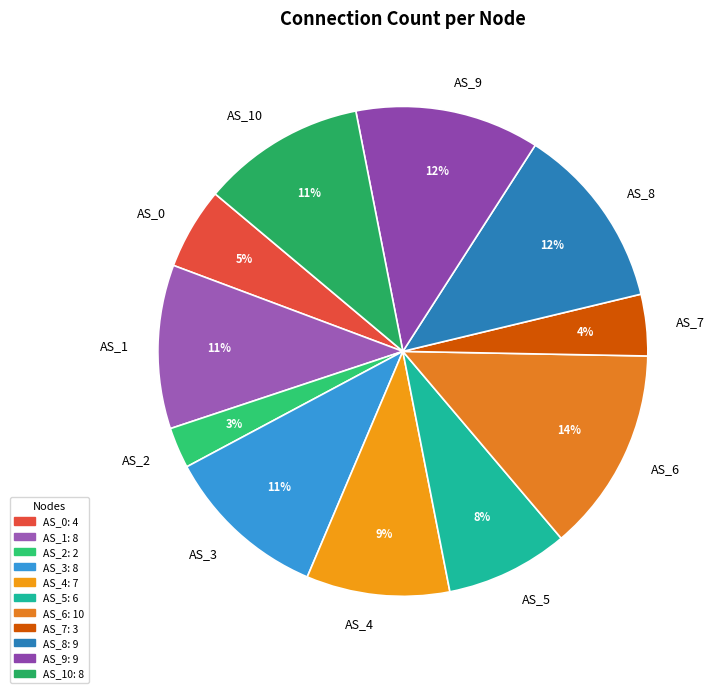

To the nearest percent, what portion does AS_7 represent?

4%